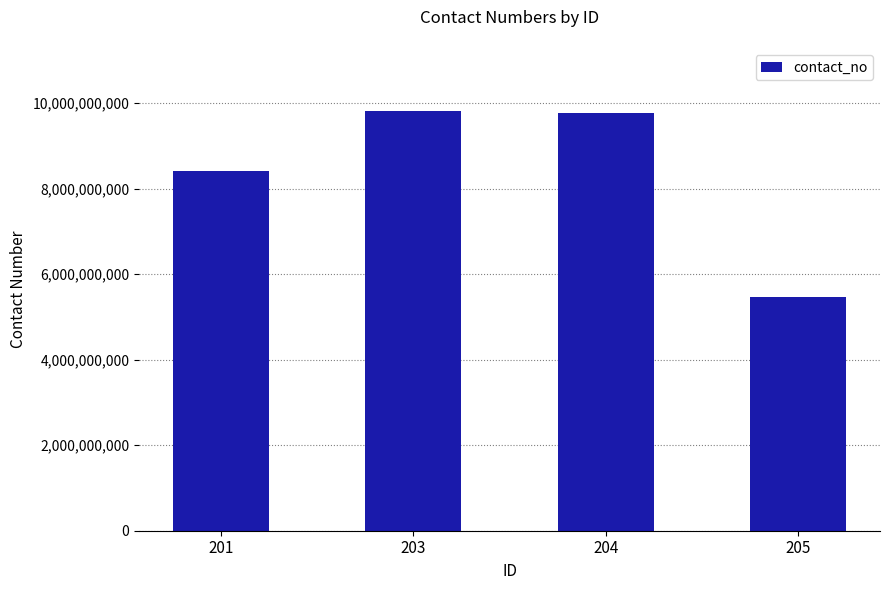

Reading right to left, what are all the values shown in this chart?

5477812568	9769504786	9819576818	8422082989